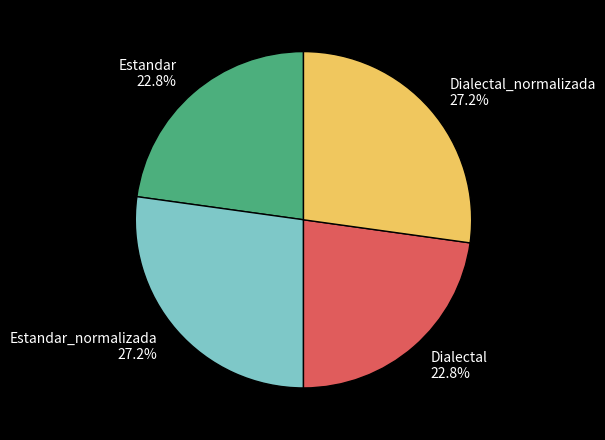

Combined, what portion of the pie is Estandar_normalizada 27.2% and Dialectal 22.8%?

50.0%